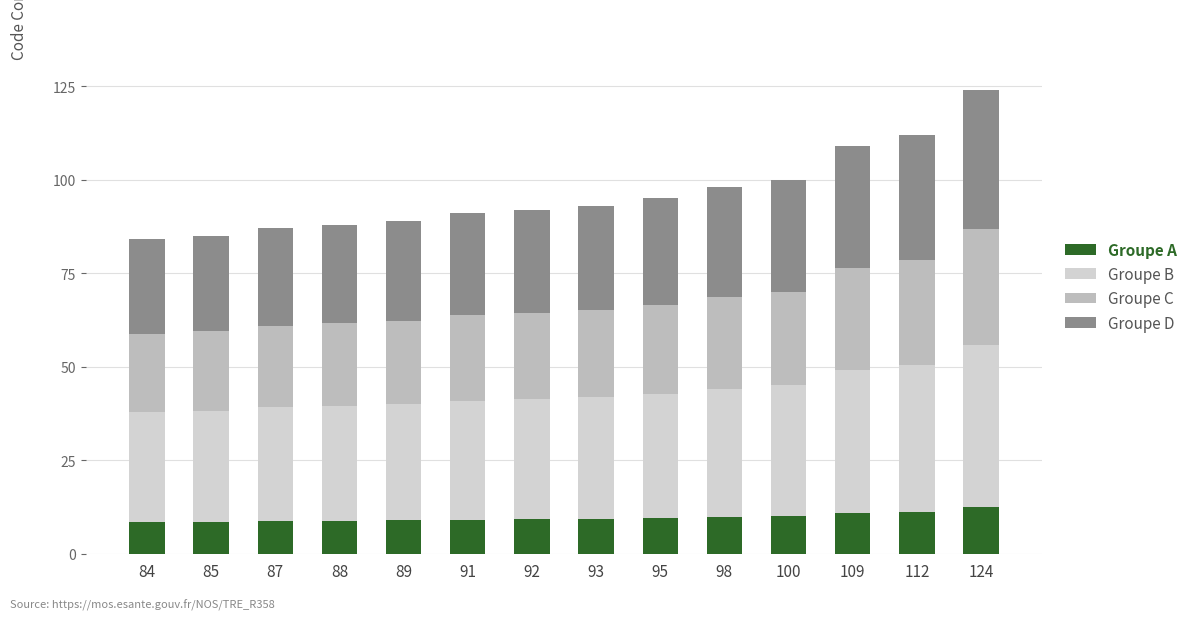

How many data points does each series have?

14